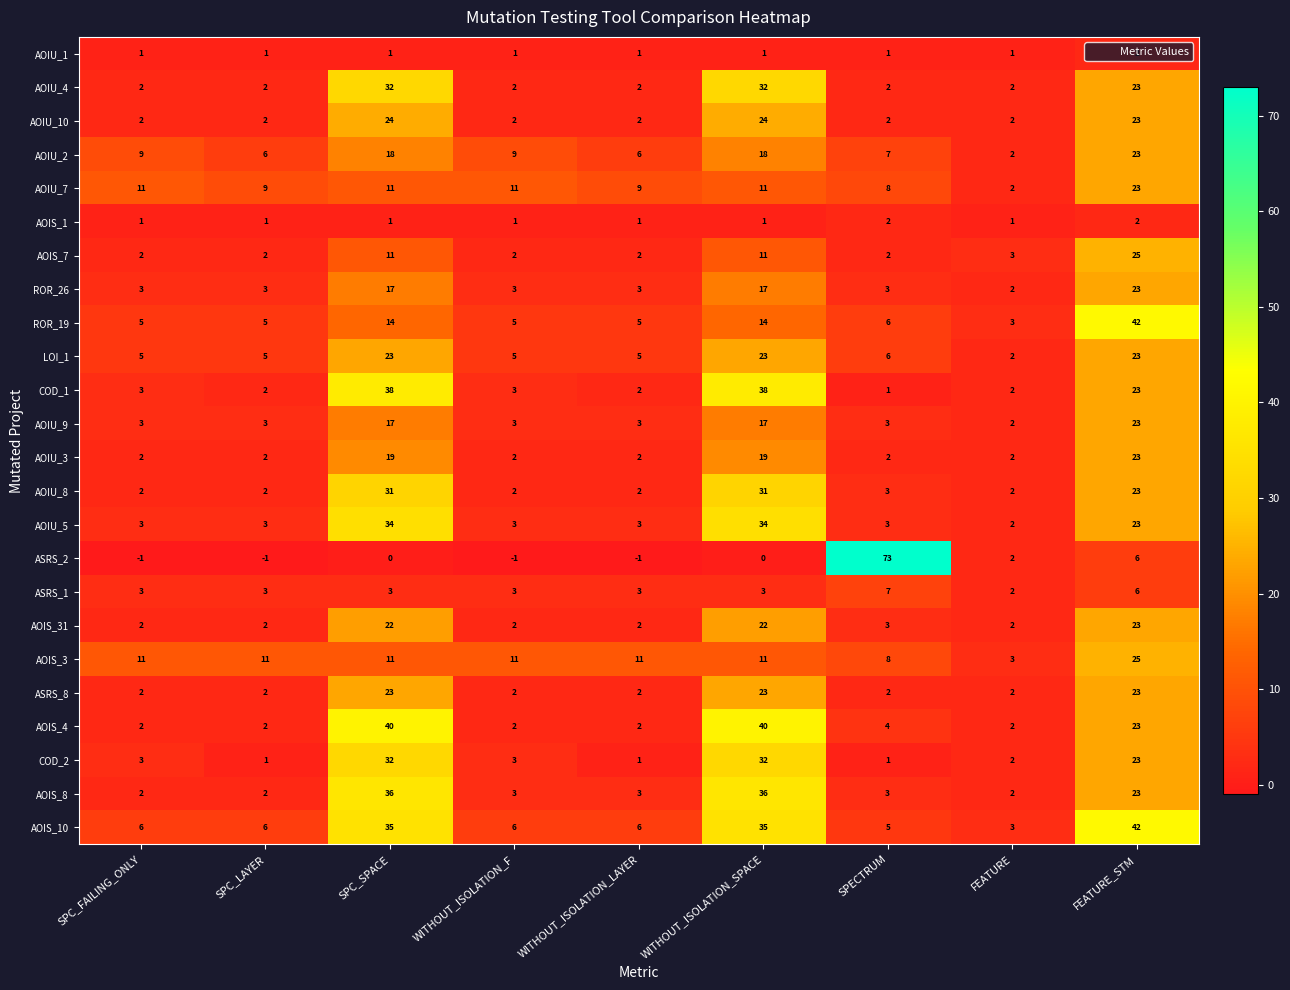

What is the approximate value of AOIU_2 at WITHOUT_ISOLATION_F, to the nearest 10?

10